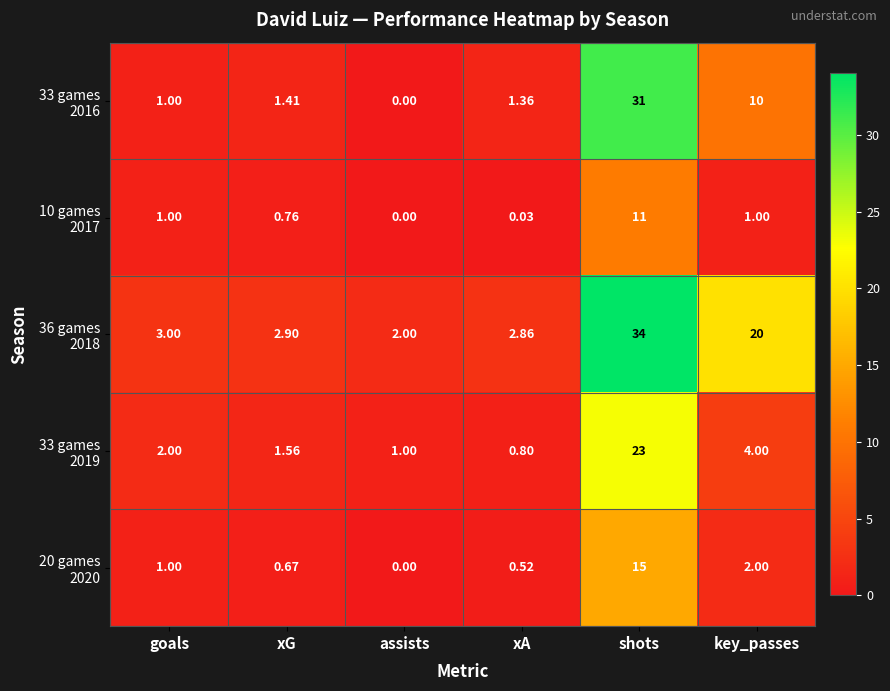

Which category has the highest value across all series?

shots